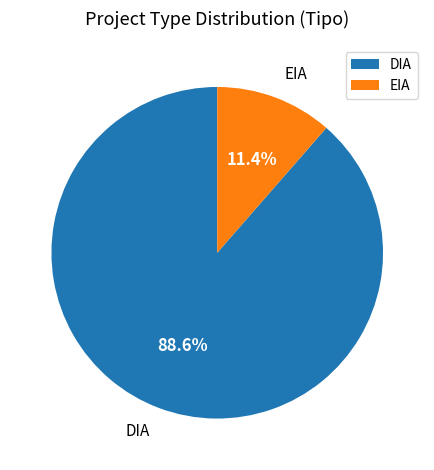

Does EIA account for over 50% of the chart?

No